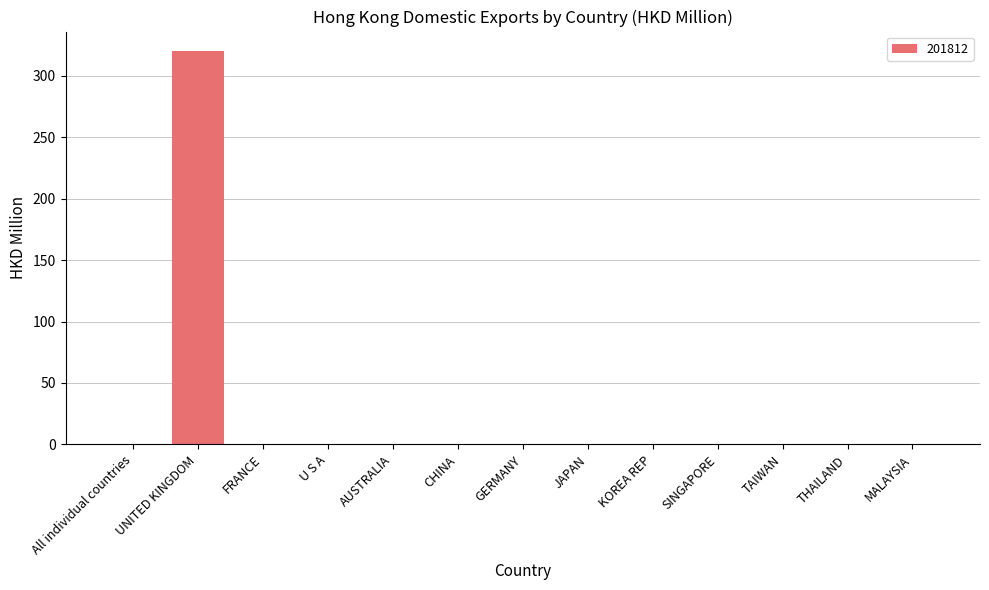

What is the maximum value shown in the chart?

320